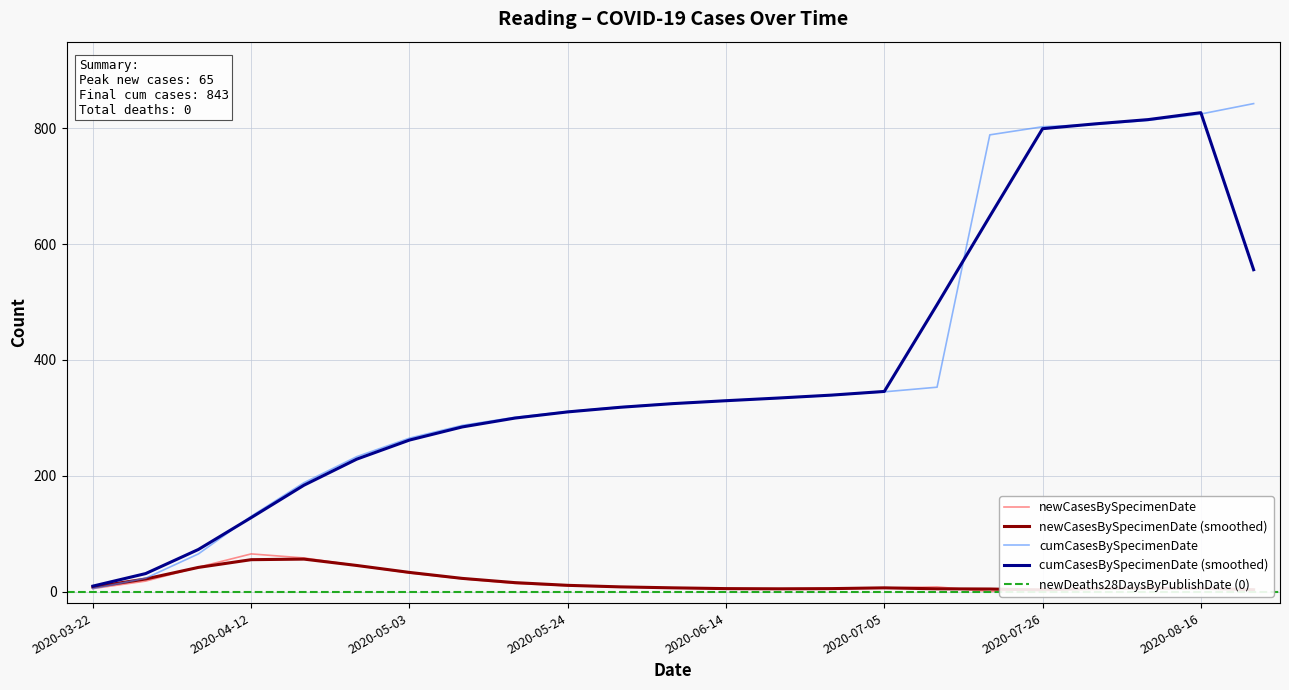

Is it true that newCasesBySpecimenDate equals 44 at 2020-07-19?

False